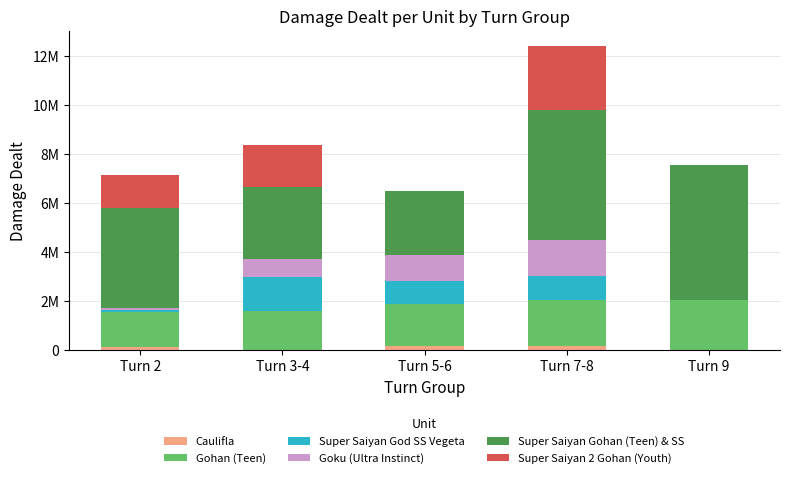

Which series has the widest spread of values?

Super Saiyan Gohan (Teen) & SS